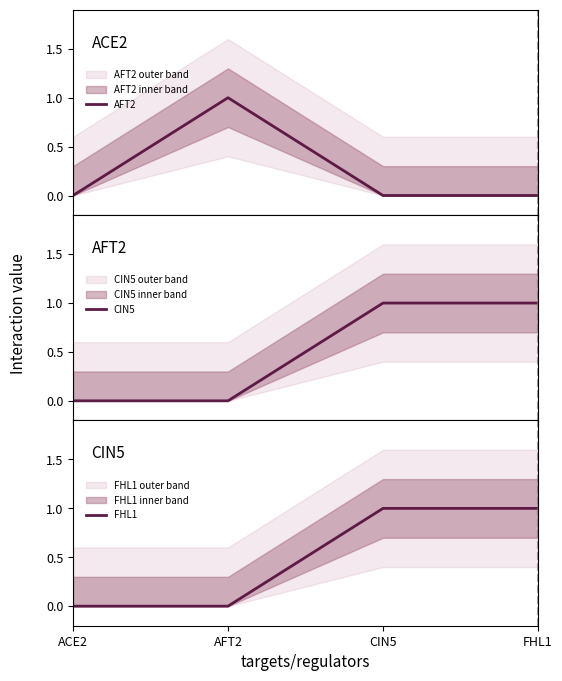

At which label does CIN5 reach its minimum?

ACE2